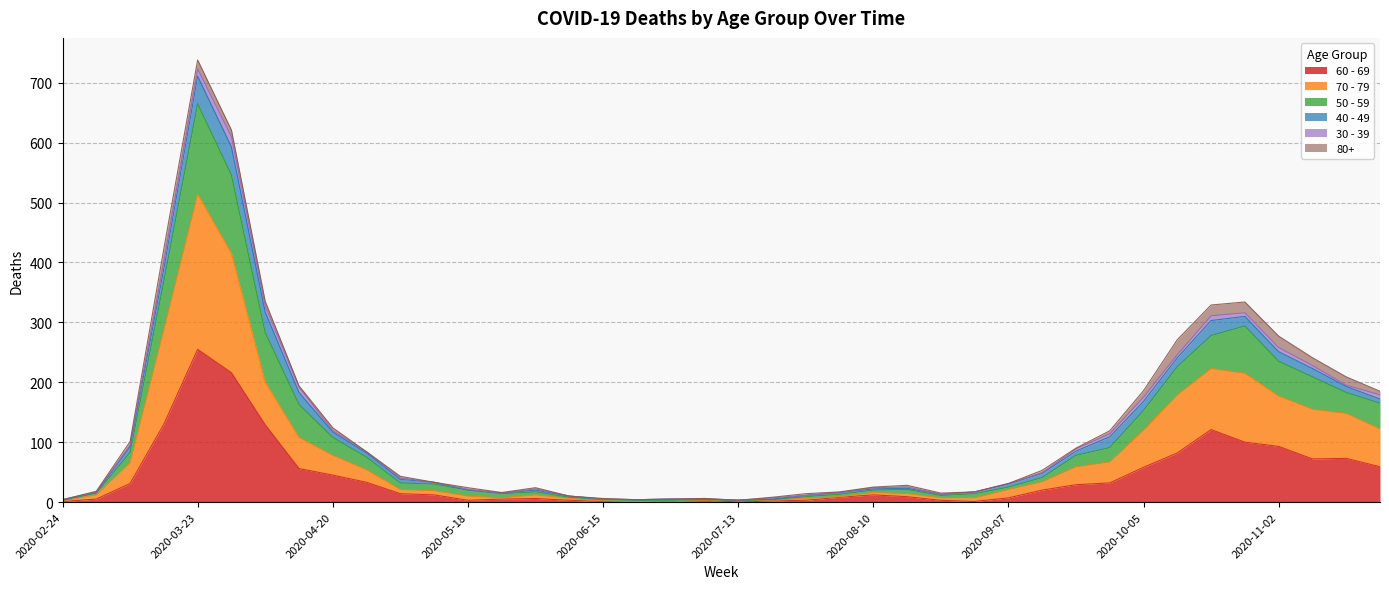

At which category is the sum across all series the highest?

2020-03-23